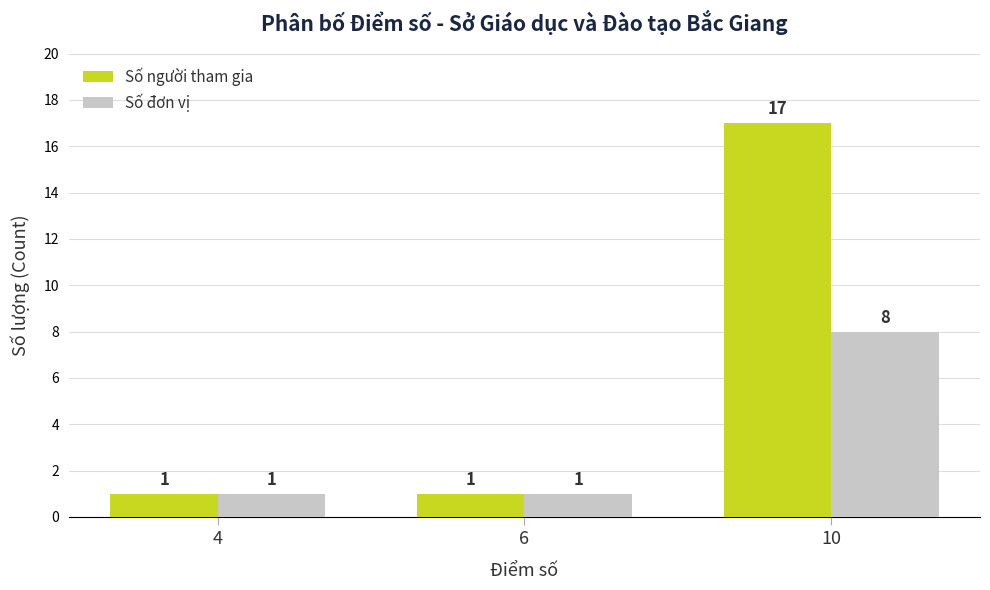

What is the total value across all series at 10?

25